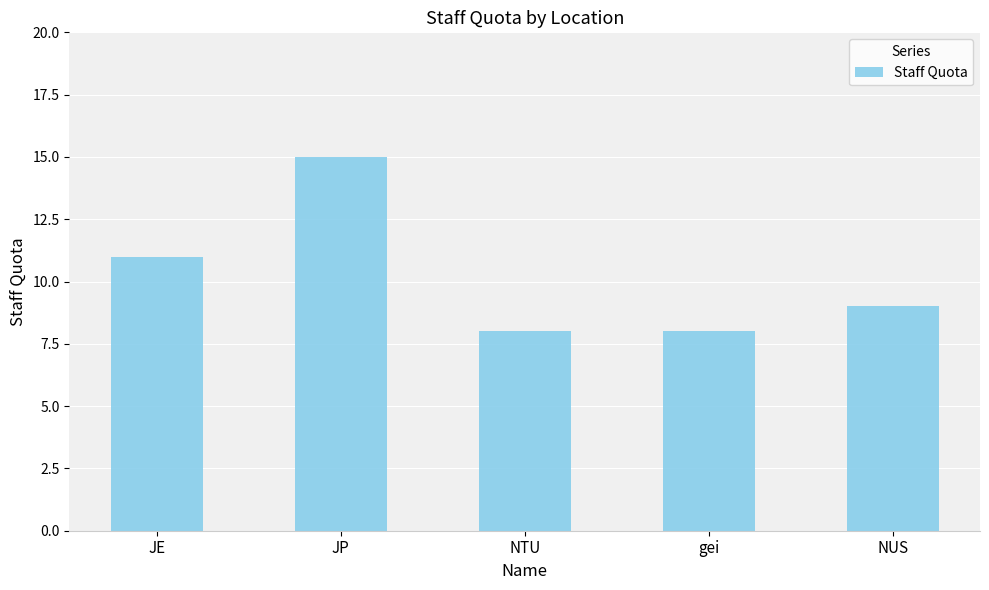

What is the sum of all values?

51